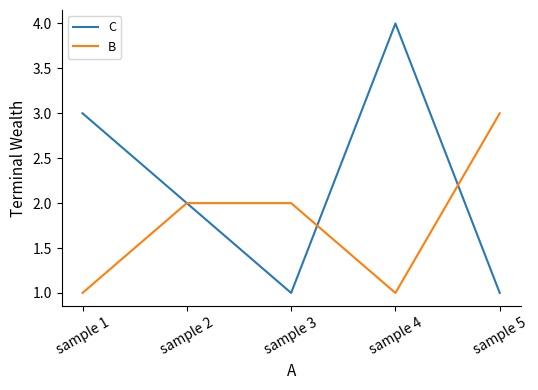

Reading left to right, transcribe all the data shown in this chart.

C: 3	2	1	4	1
B: 1	2	2	1	3